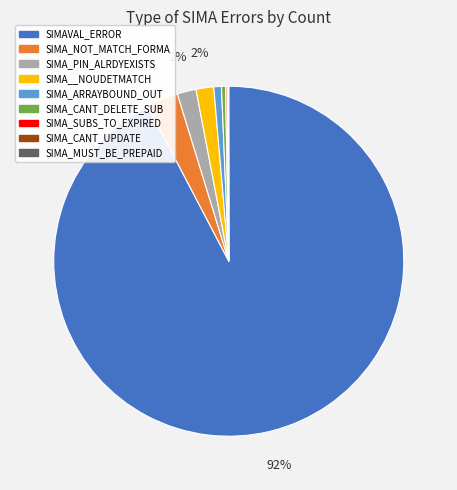

Combined, do SIMA__NOUDETMATCH and SIMA_NOT_MATCH_FORMA account for over 50%?

No